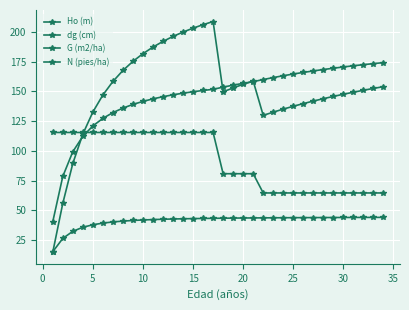

Count the number of categories in the chart.

34